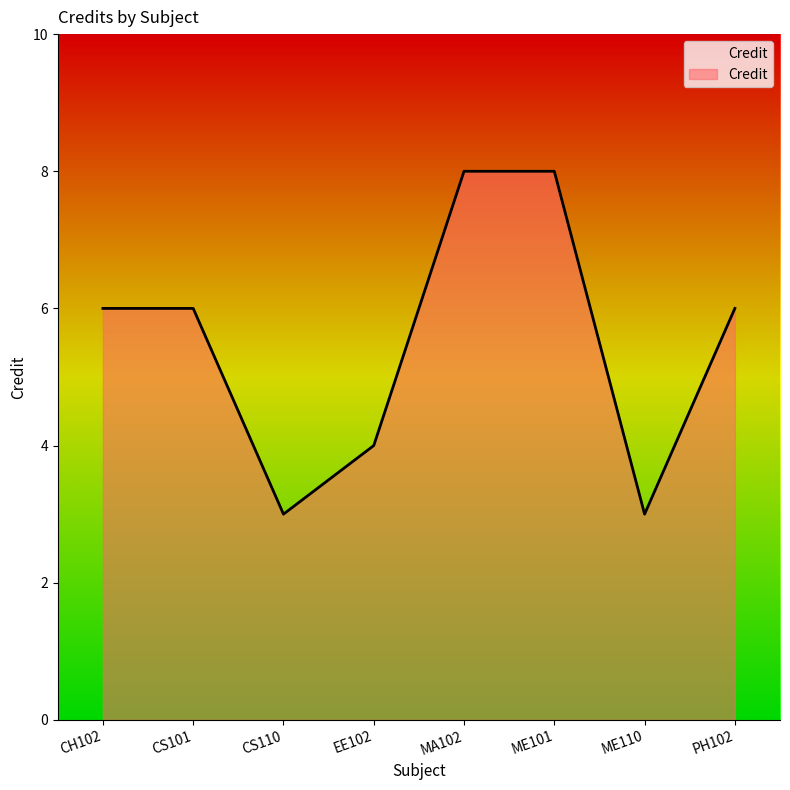

Count the values in the range 4 to 8.

6